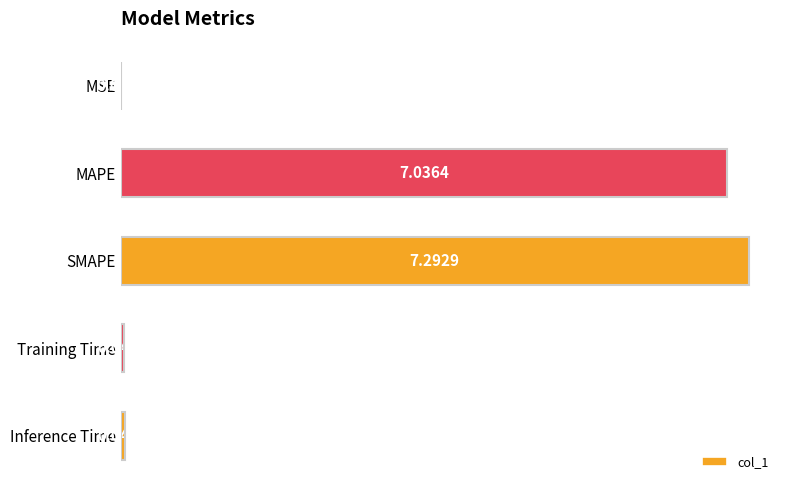

At which label is the value closest to 3?

Inference Time